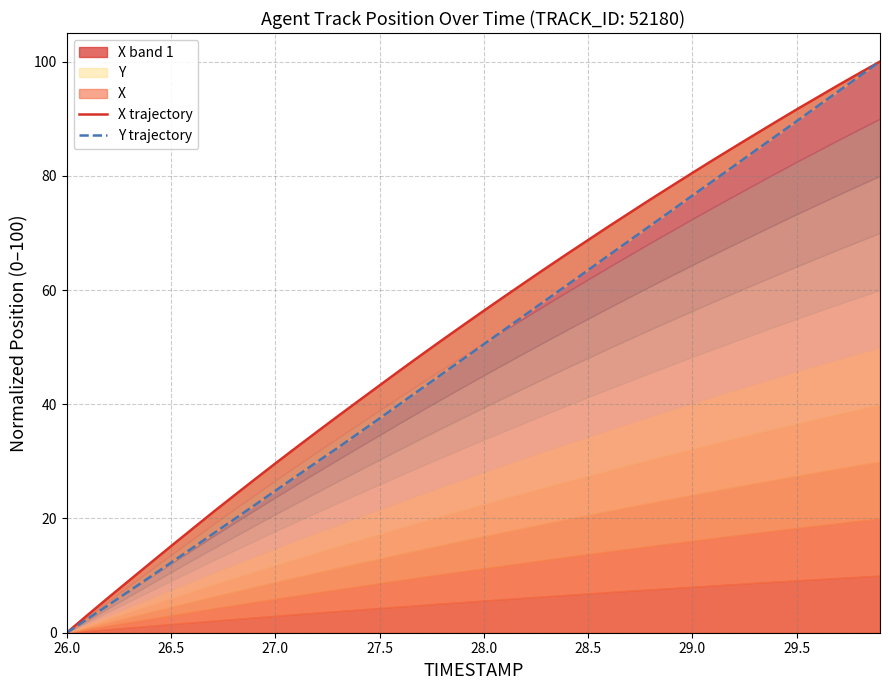

How many data points in Y trajectory are less than 50?

20